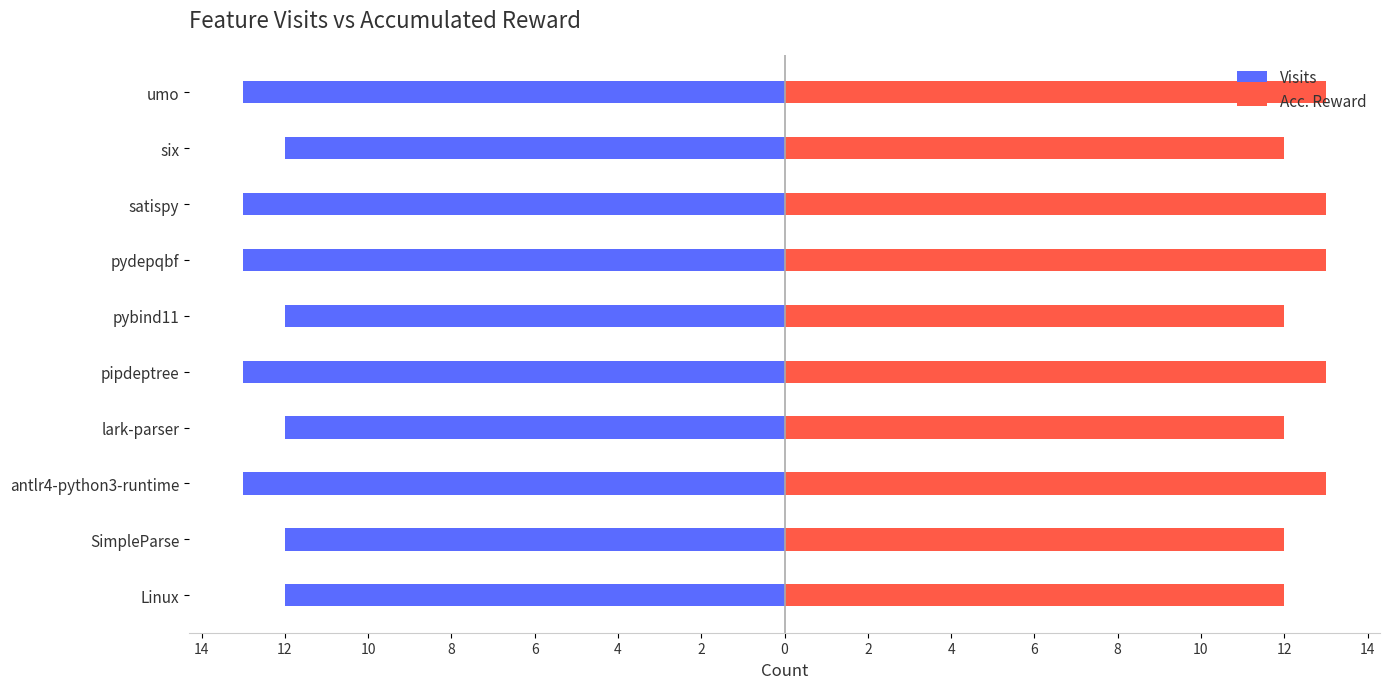

True or false: Acc. Reward has a value of 4 at pybind11.

False